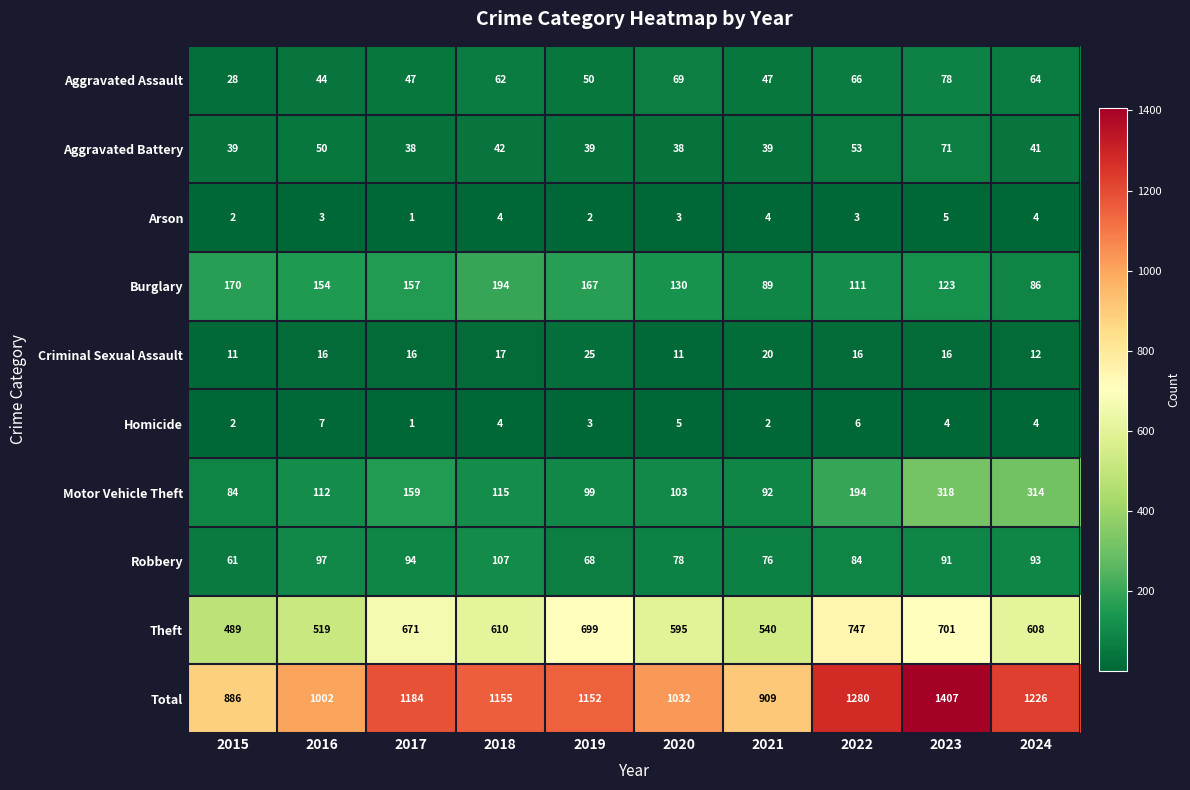

Rank the series at 2016 from highest to lowest value.

Total, Theft, Burglary, Motor Vehicle Theft, Robbery, Aggravated Battery, Aggravated Assault, Criminal Sexual Assault, Homicide, Arson